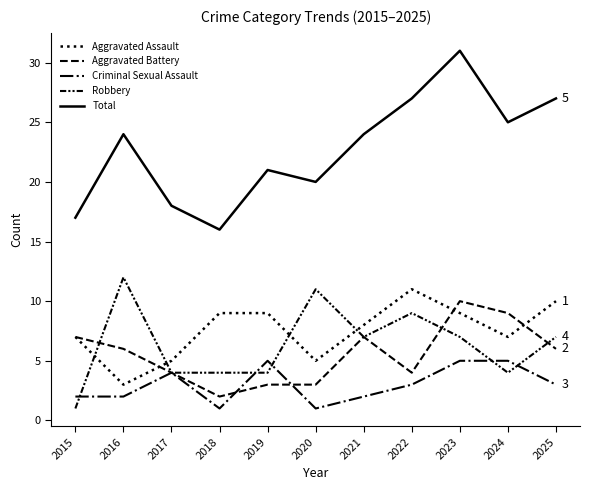

Is this an area chart (filled region under the line)?

No